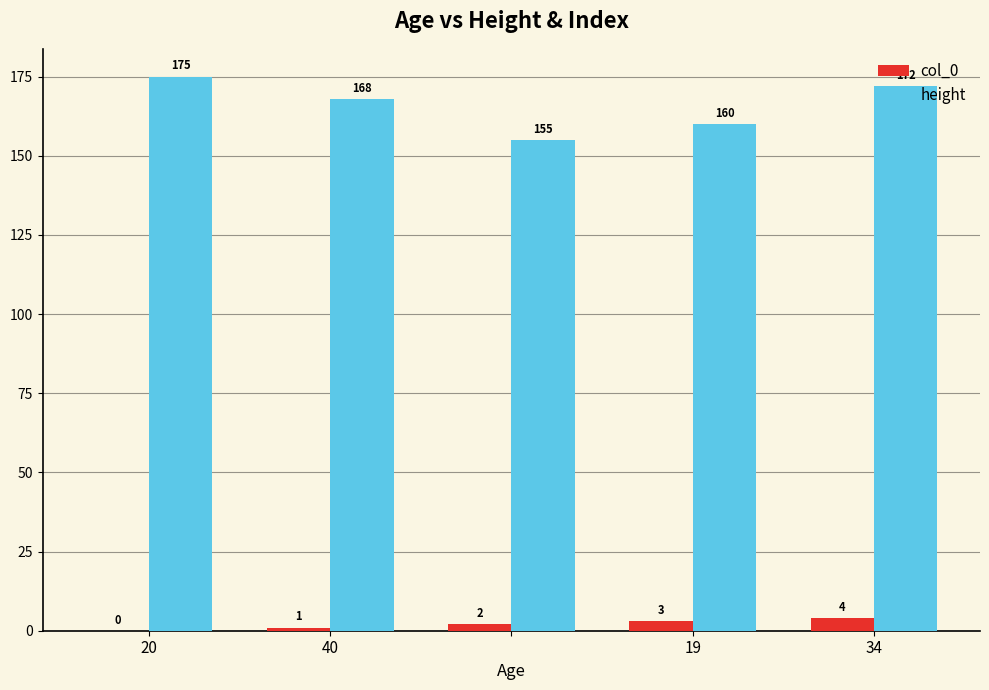

What is the average value of the col_0 series?

2